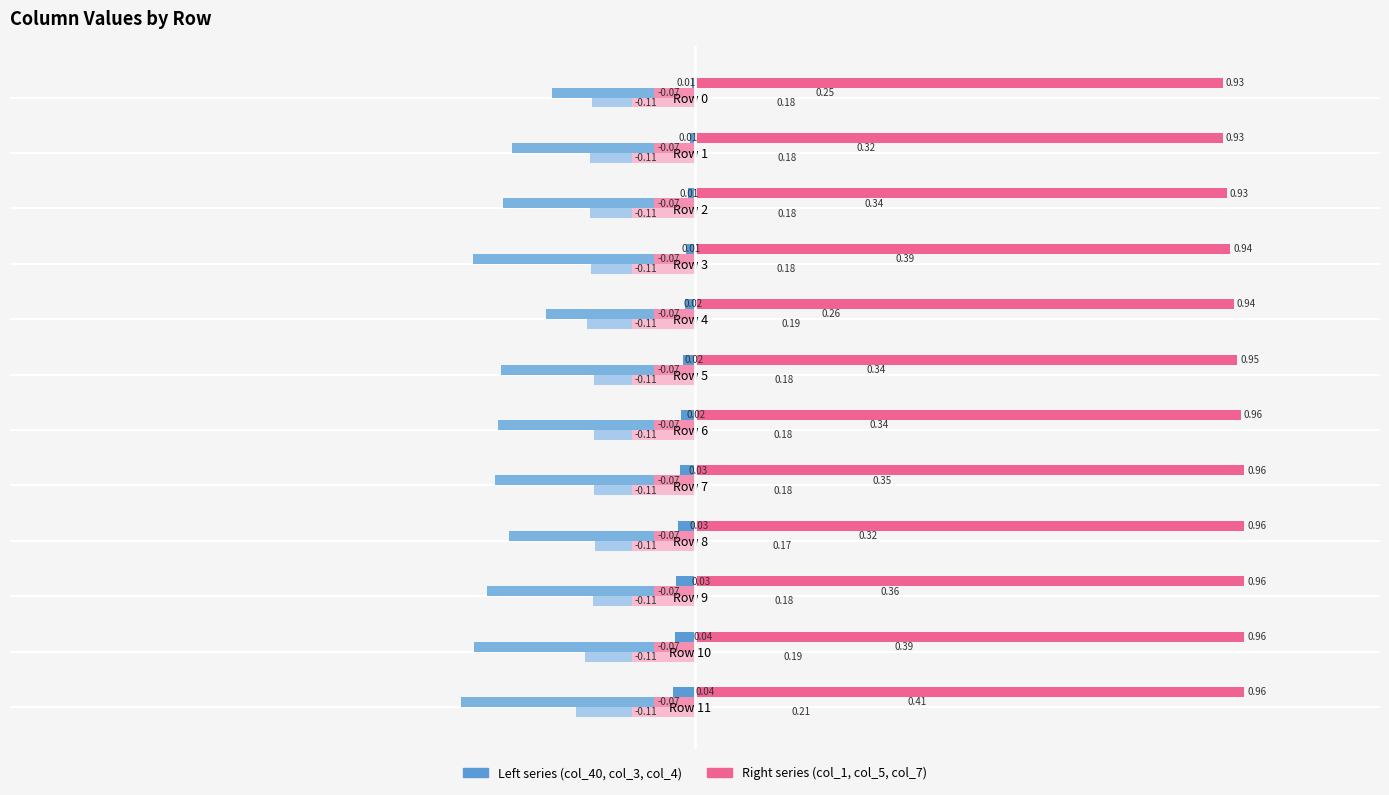

What is the total value across all series at Row 0?

0.3